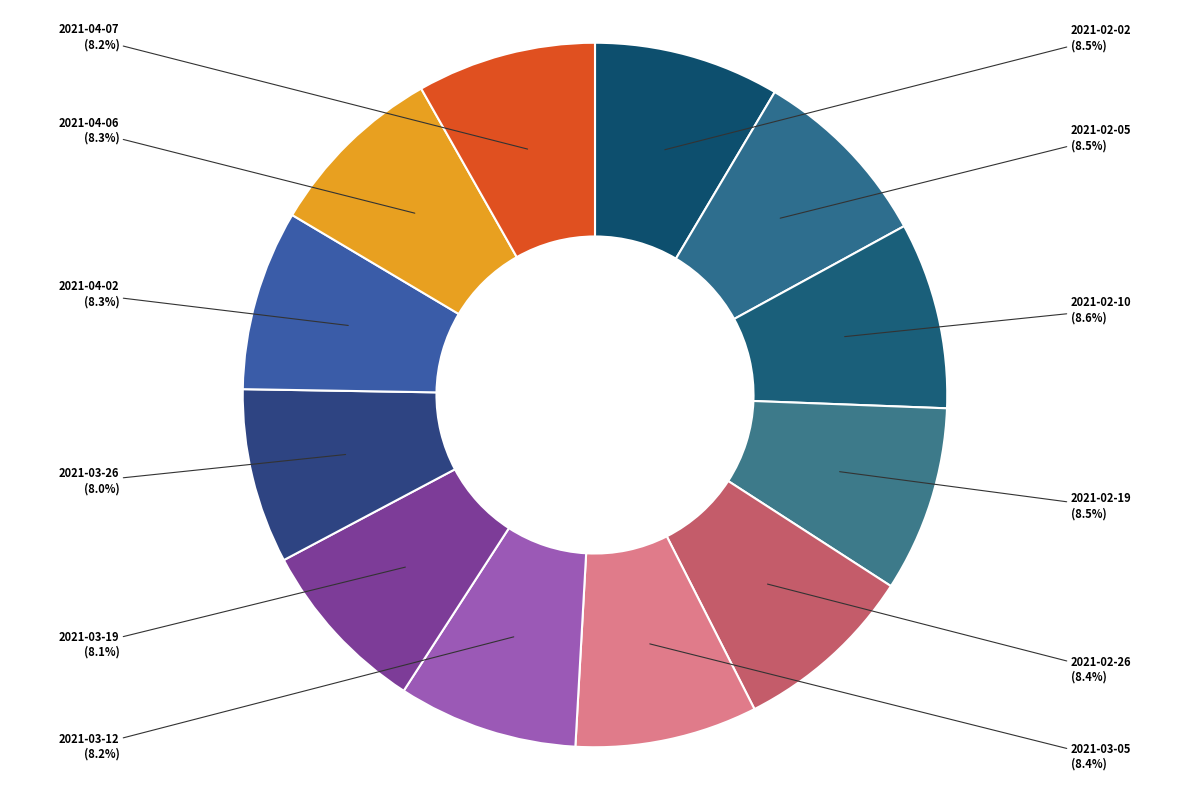

How many slices are in this pie chart?

12